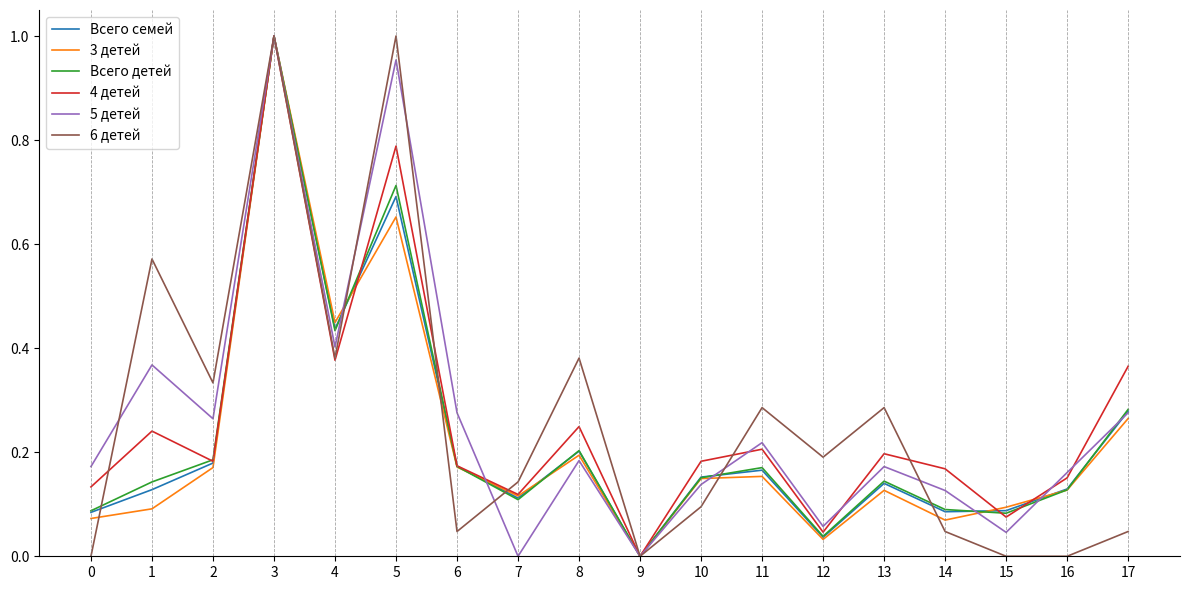

True or false: 3 детей and Всего семей cross at least once.

True